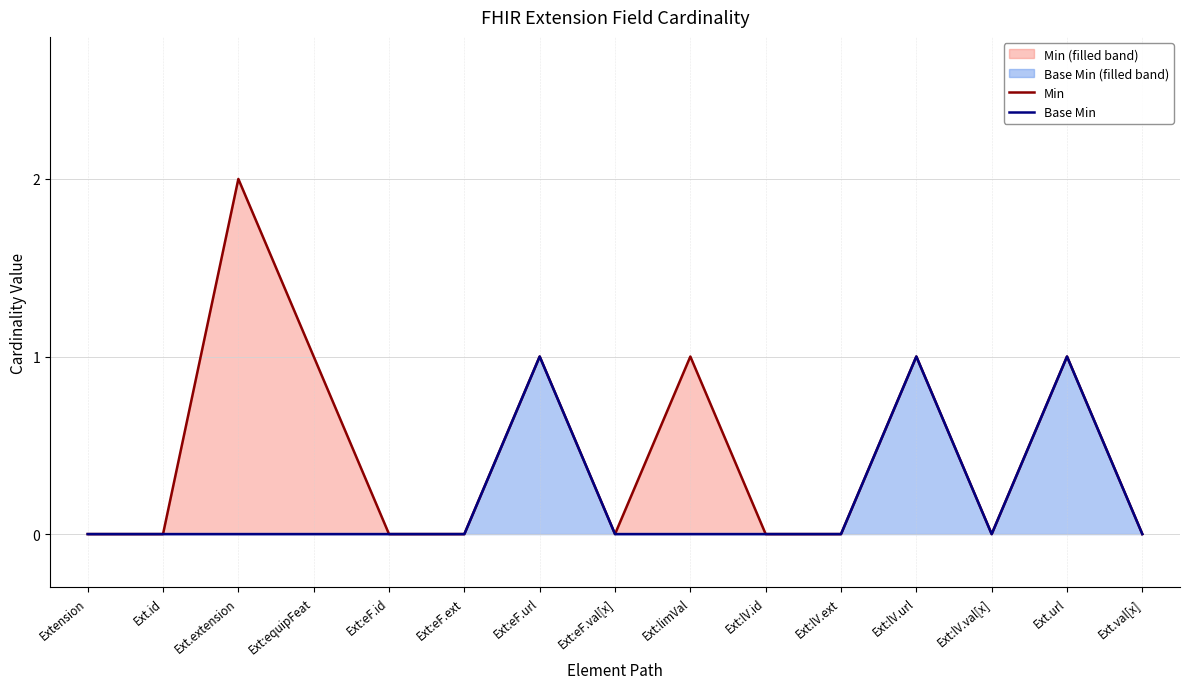

Where is Base Min nearest to the value 0?

Extension